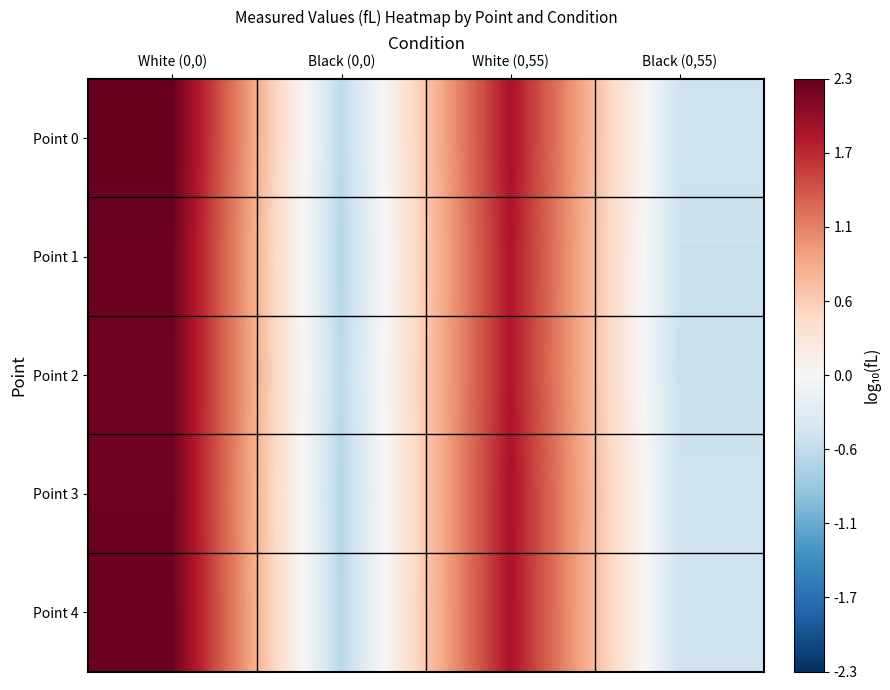

What is the greatest value displayed?

2.3